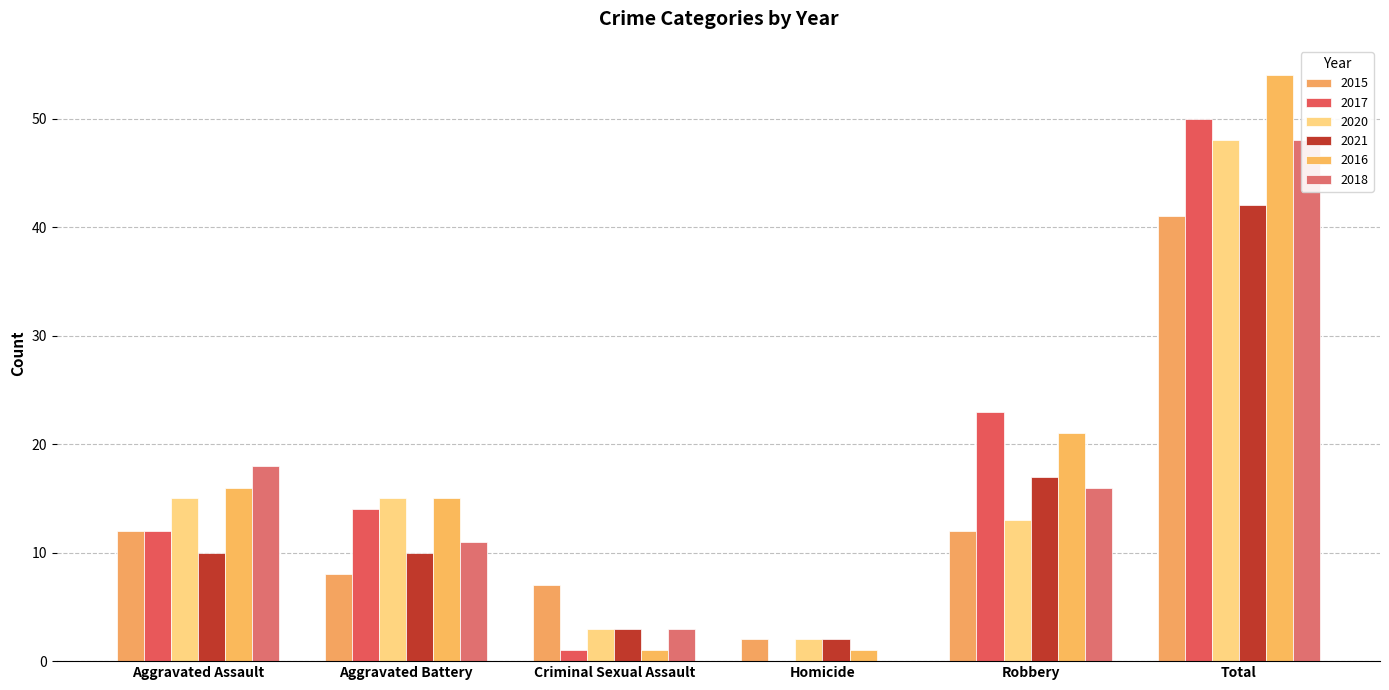

Between Total and Aggravated Battery, which is larger?

Total